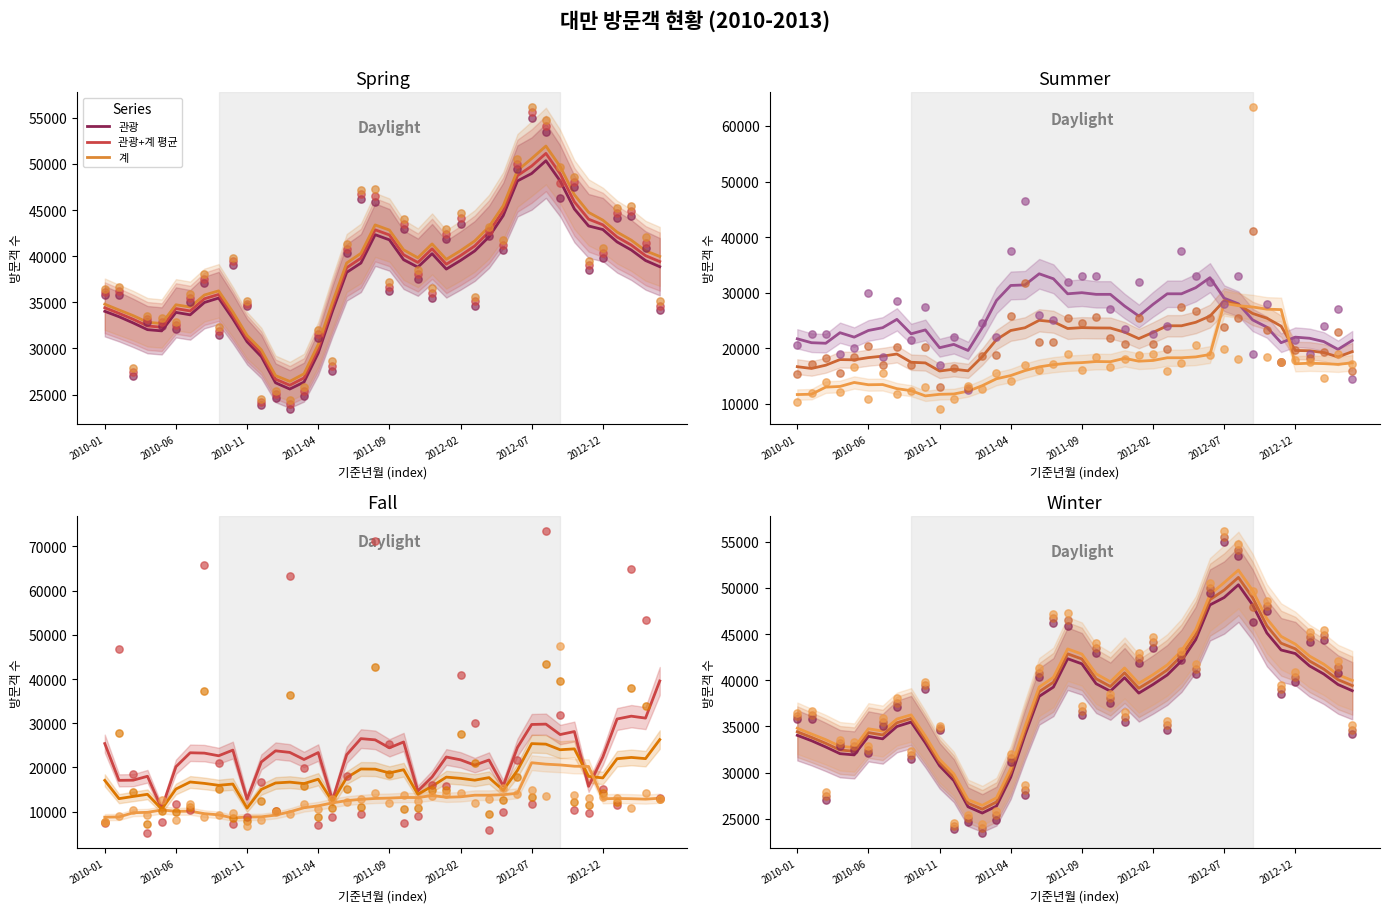

What is the total value across all series at 2010-04?

102773